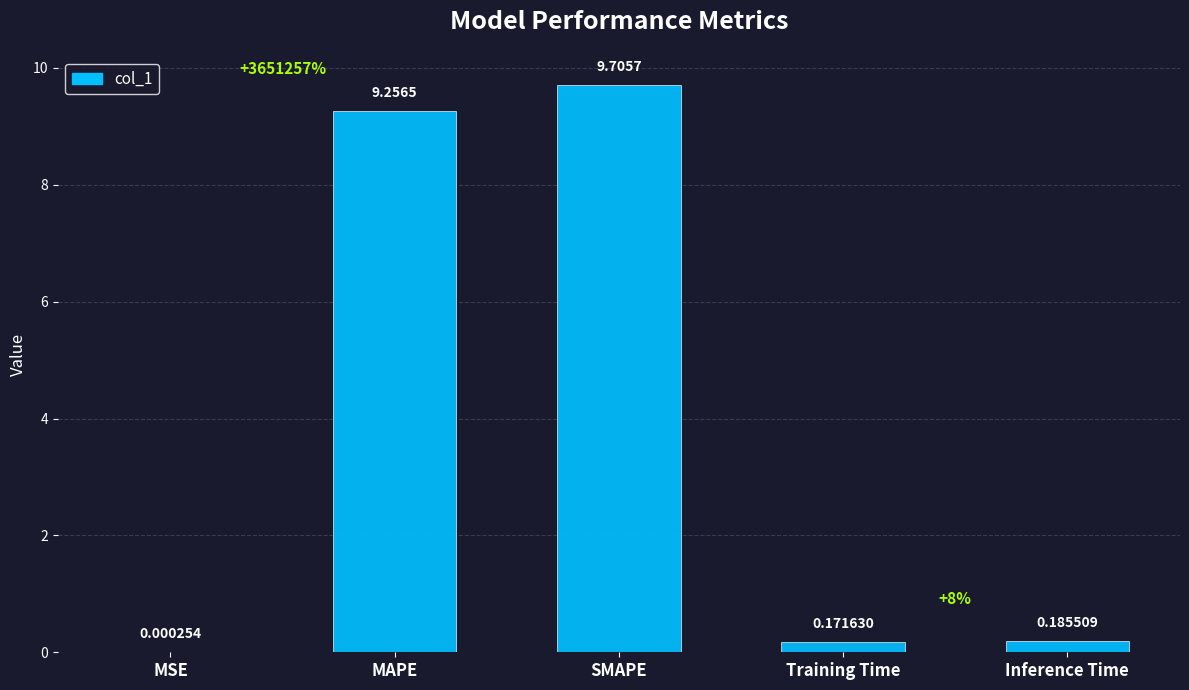

Which category has the highest value across all series?

SMAPE